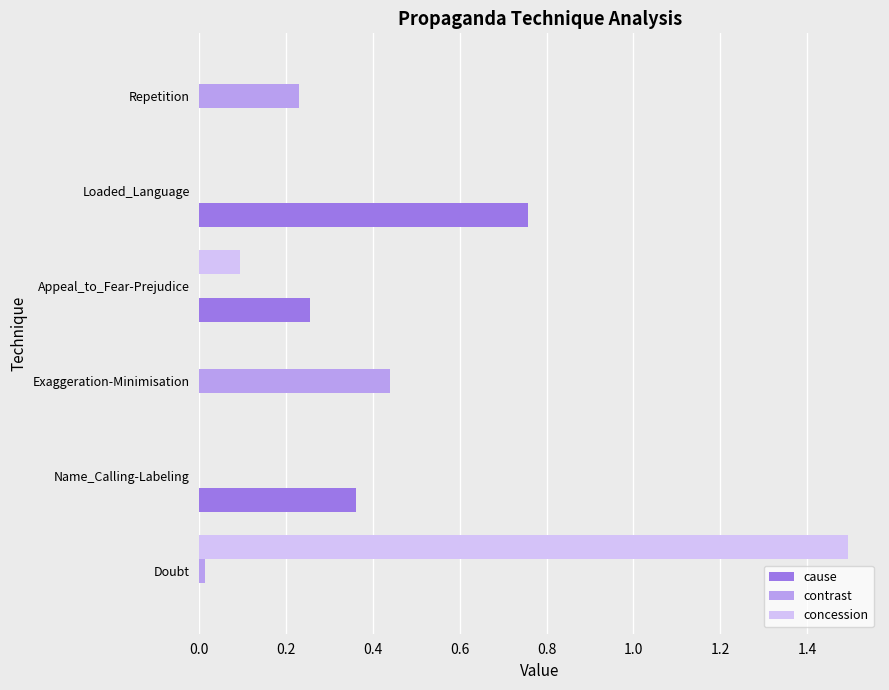

What is the sum of all contrast values?

0.7